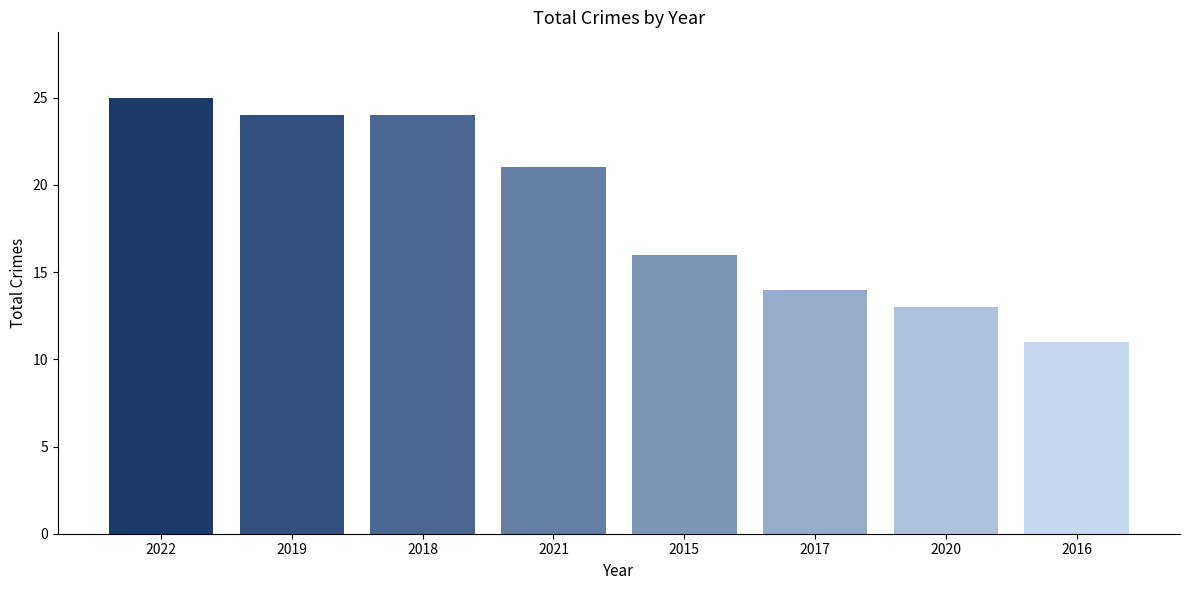

What is the change in value from 2022 to 2019?

-1